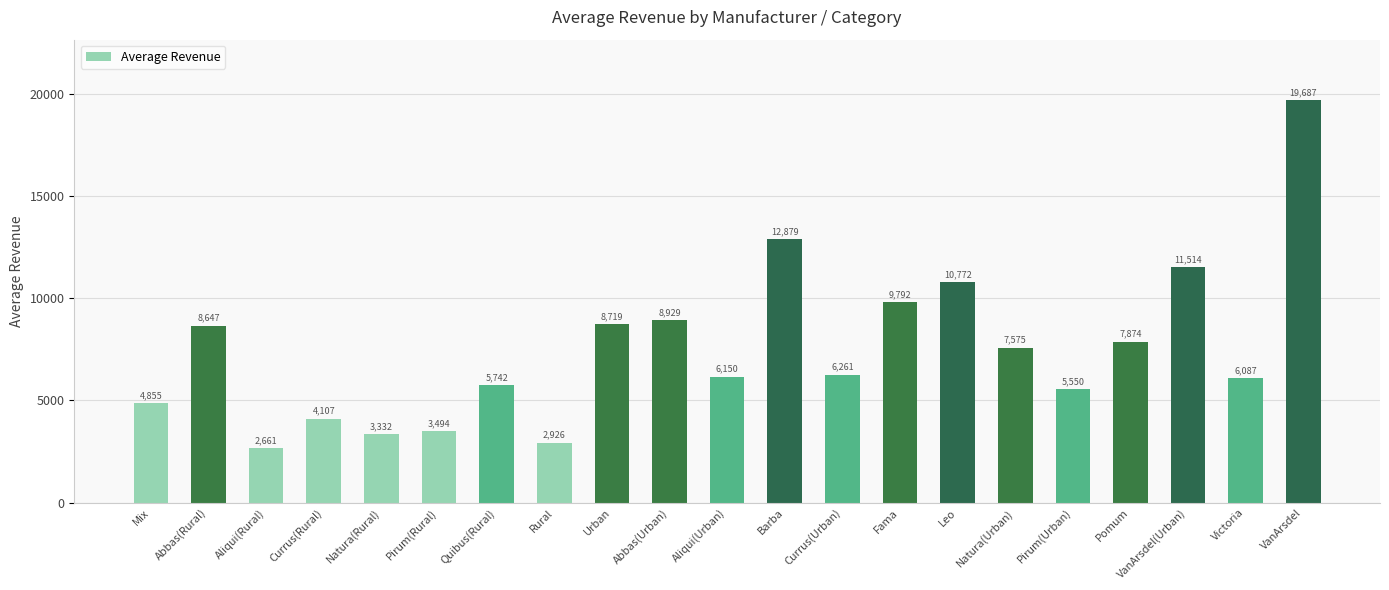

Count the number of data series in this chart.

1